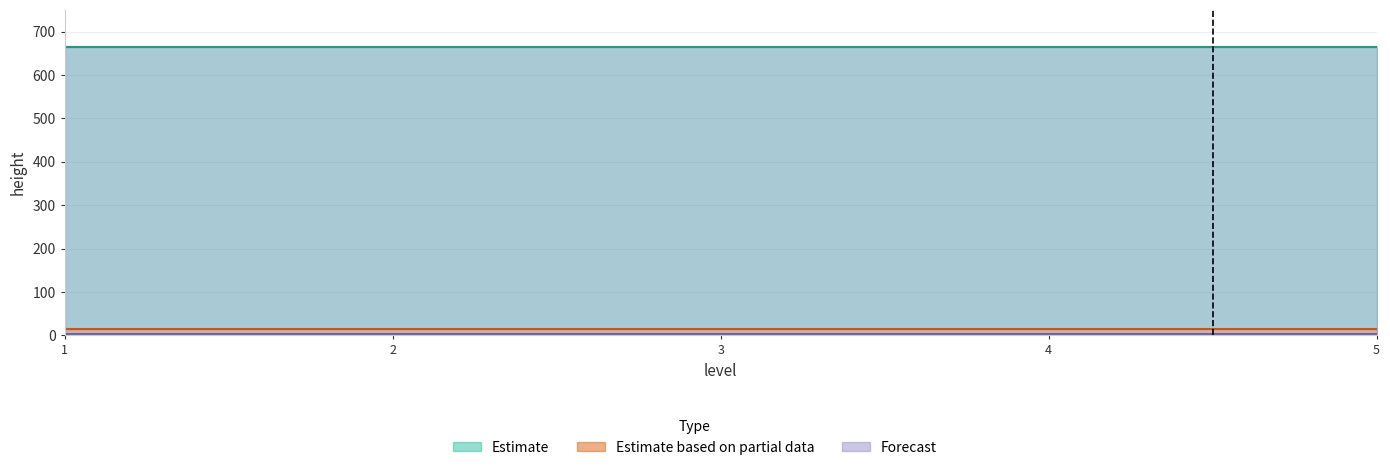

How many values are below 14?

4